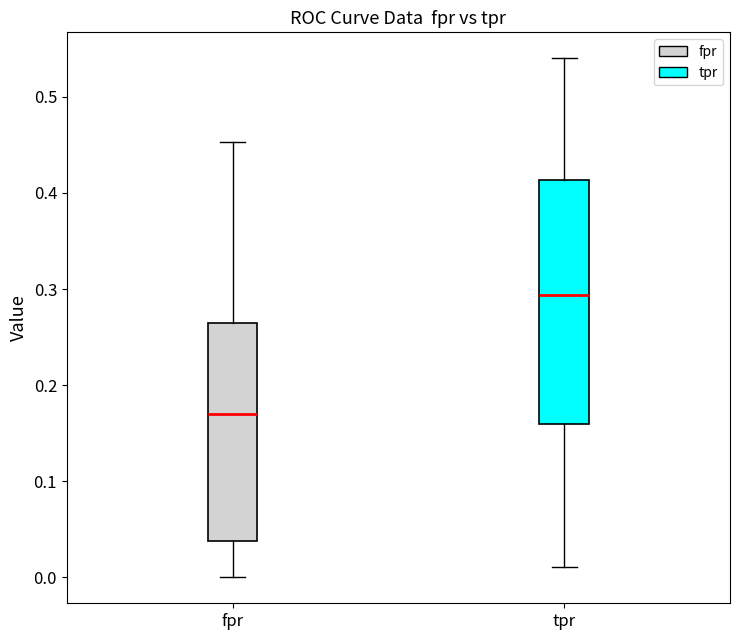

Where does the upper whisker of the box for fpr end on the y-axis? The values are not printed on the chart, so give them approximately, as read against the axis.

0.45